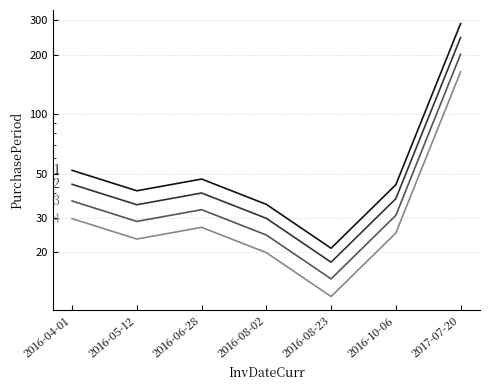

What is the value of the 7th point from the left?

287